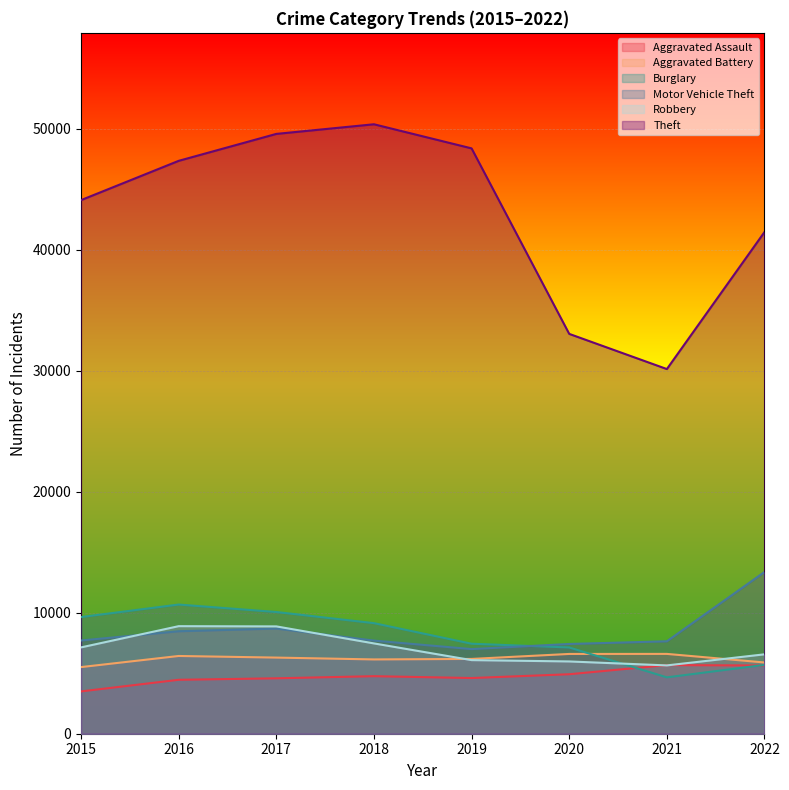

Where is the first local maximum for Aggravated Assault?

2018